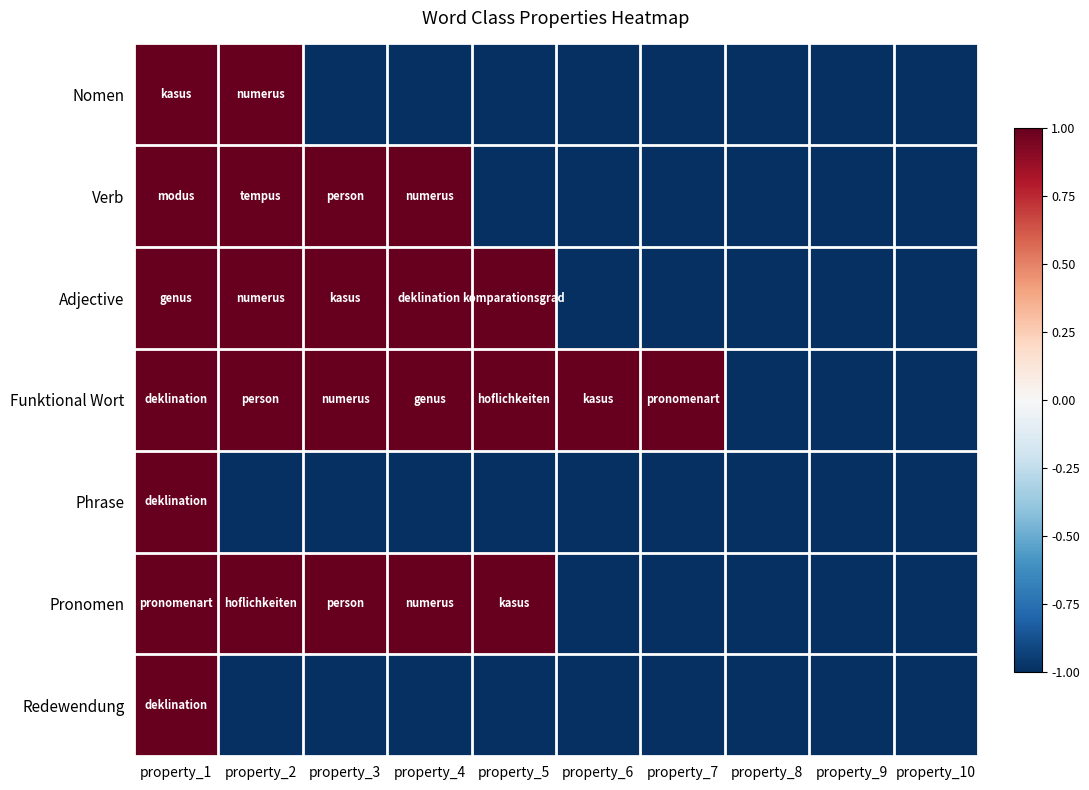

Between property_6 and property_10, which series saw the biggest shift?

Funktional Wort